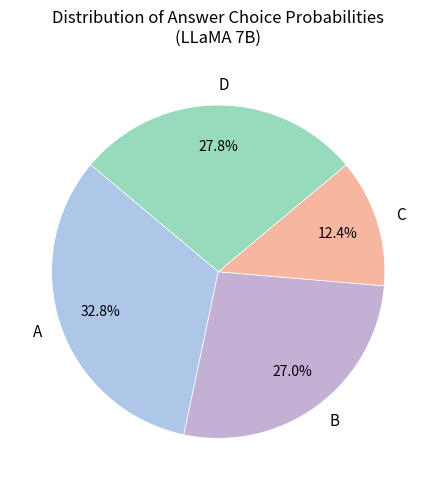

Combined, do A and D account for over 50%?

Yes